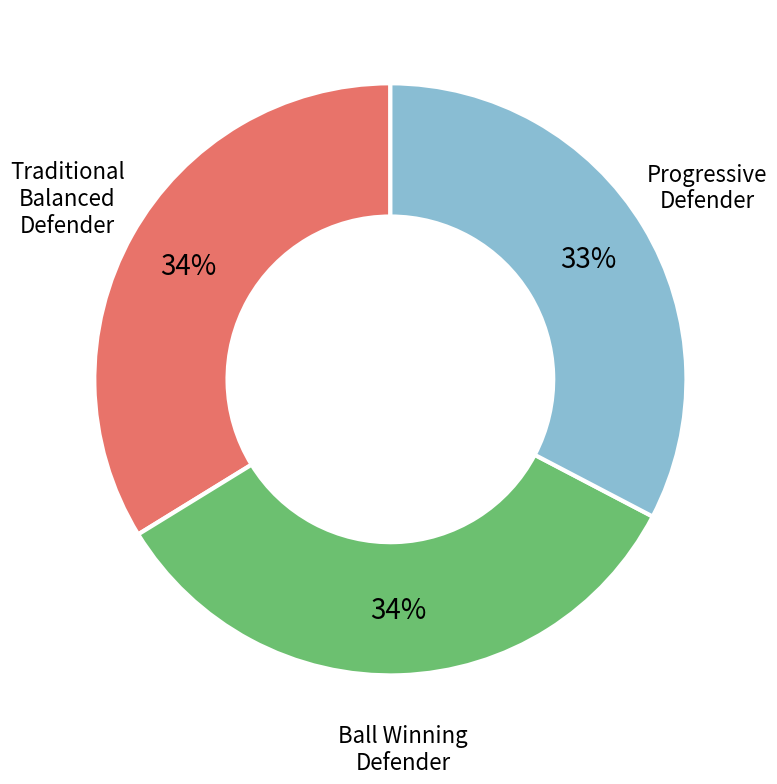

Is there any slice that represents more than half of the pie?

No